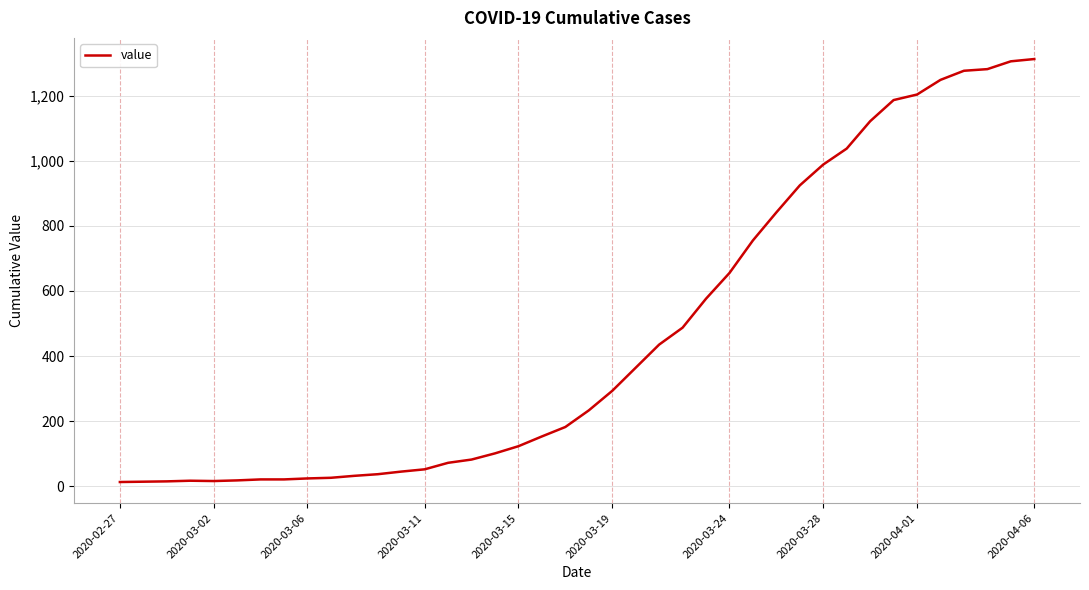

What is the greatest value displayed?

1312